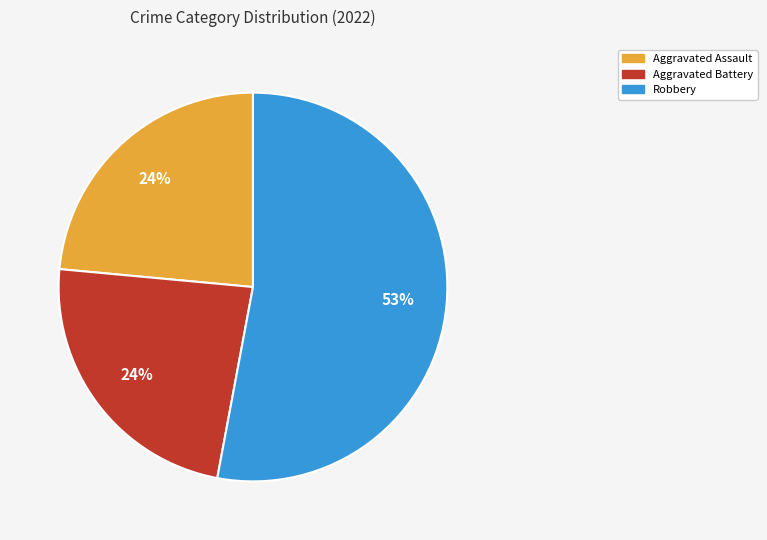

Is there any slice that represents more than half of the pie?

Yes